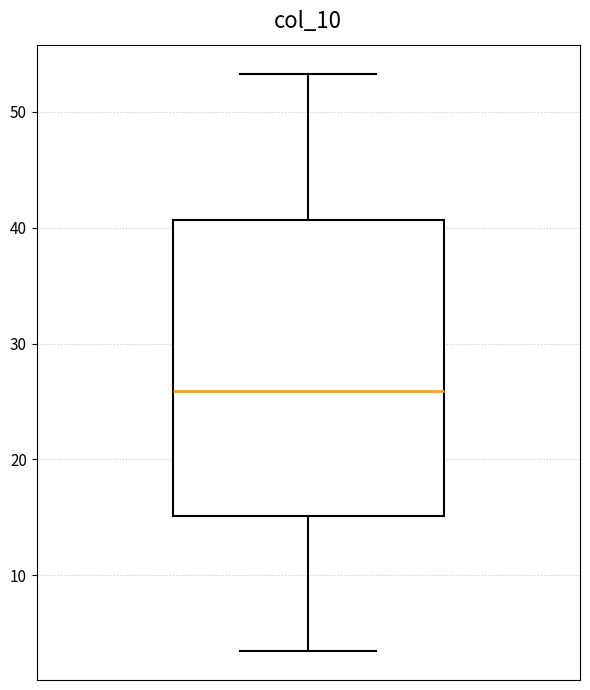

Transcribe this box plot: give where the median line is, the range the box spans, and where the two whiskers end, as read against the y-axis. The values are not printed on the chart, so give them approximately, as read against the axis.

median 26, box 15 to 41, whiskers 3 to 53